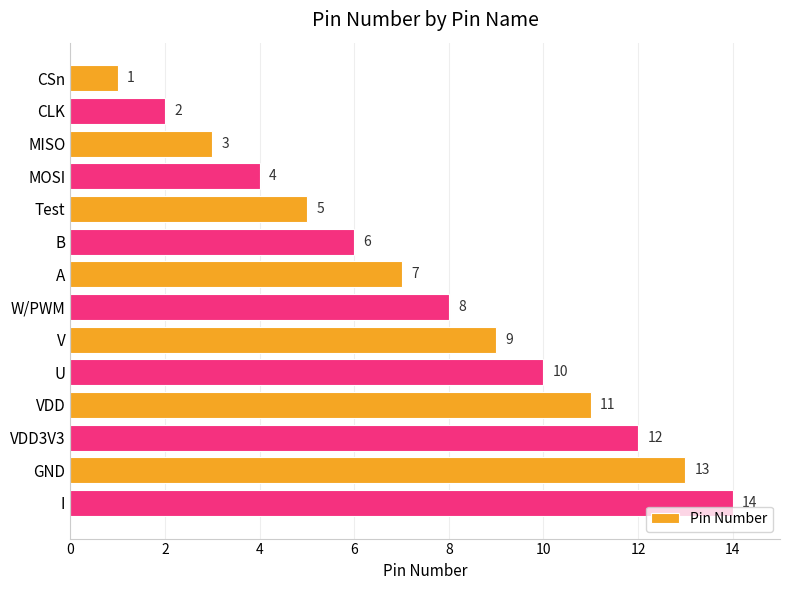

Rank the categories by value from highest to lowest.

I, GND, VDD3V3, VDD, U, V, W/PWM, A, B, Test, MOSI, MISO, CLK, CSn